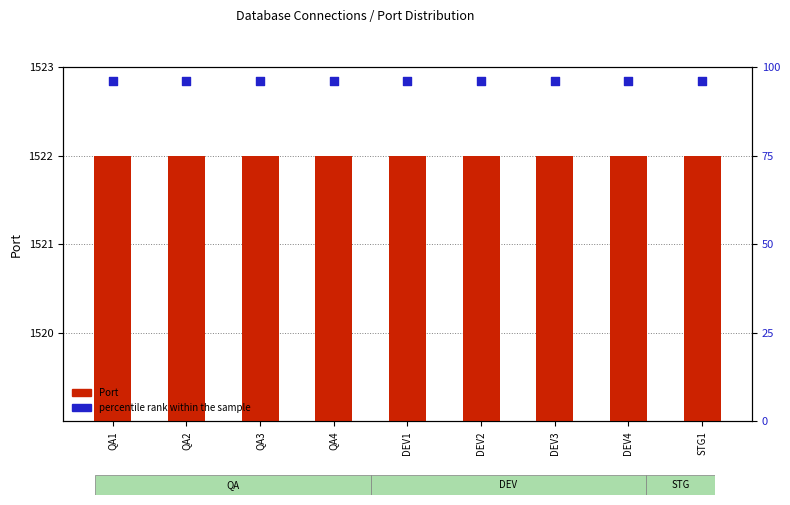

At how many categories does at least one series exceed 1368?

9